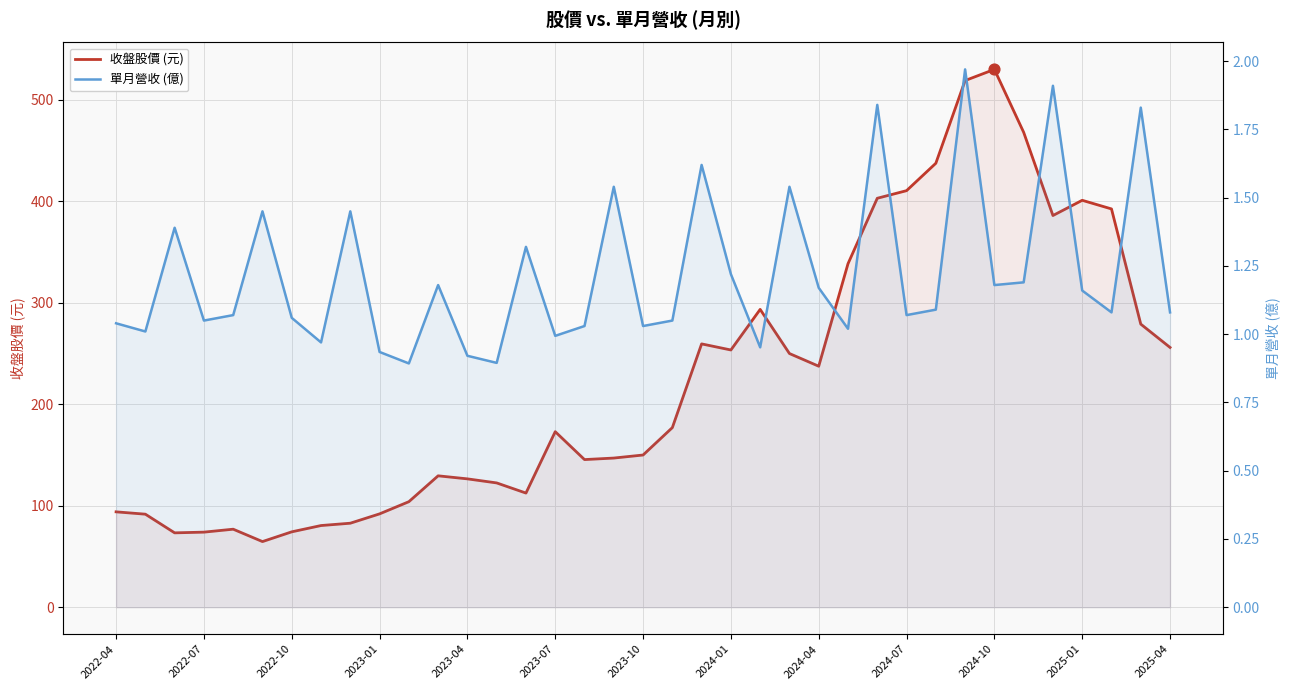

Which series has the widest spread of Y values?

收盤股價 (元)